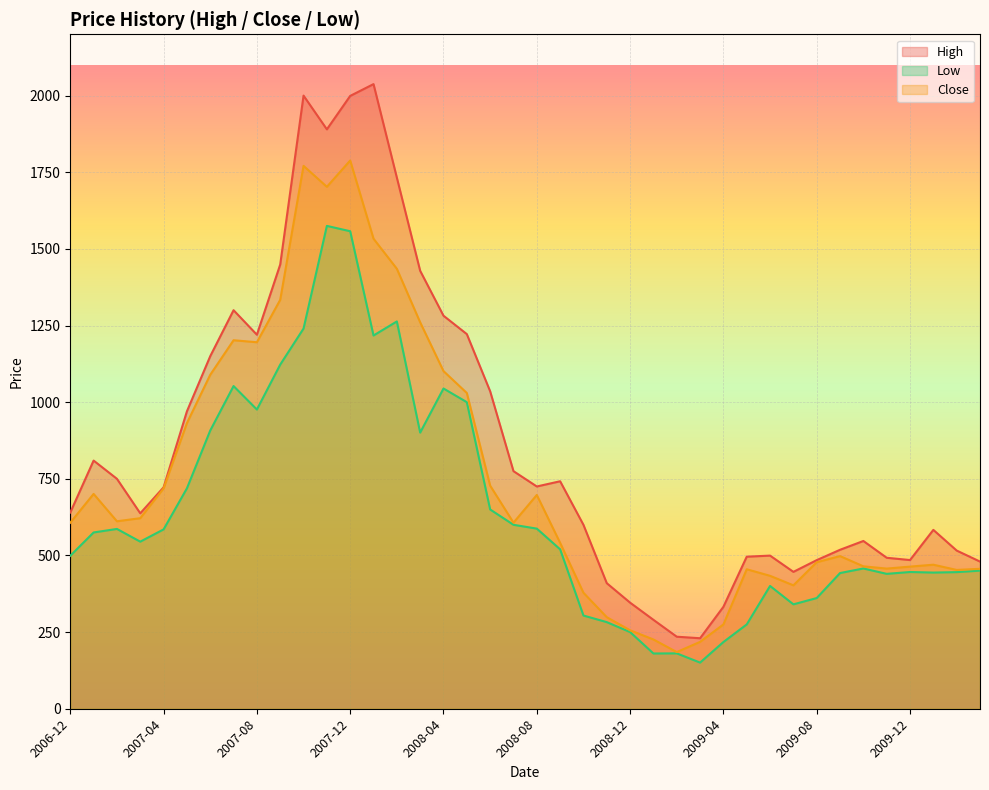

True or false: Low and Close intersect in this chart.

False